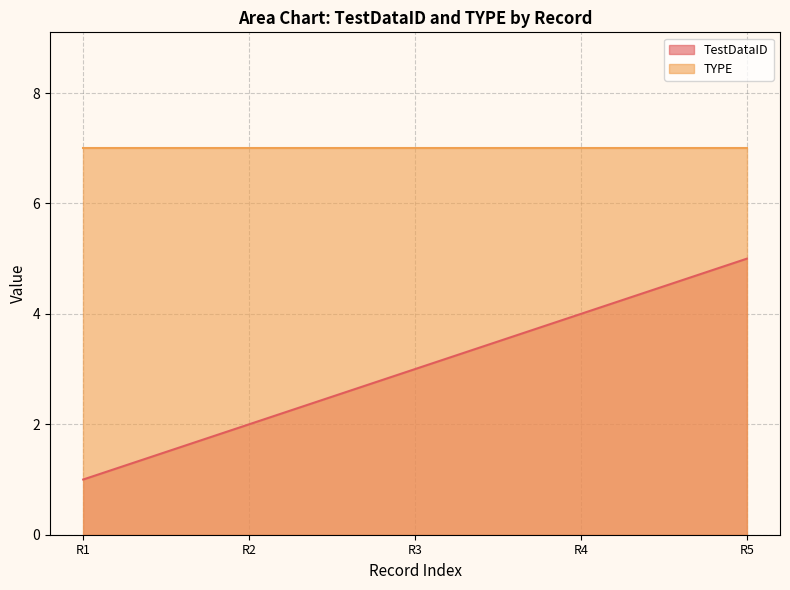

Between R2 and R5, which series saw the biggest shift?

TestDataID